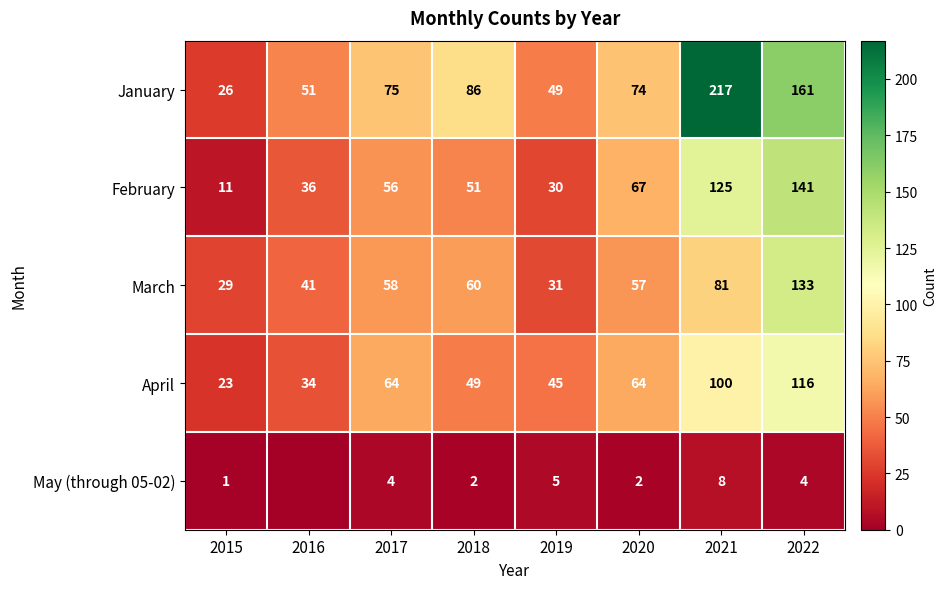

Which series changed the most between 2019 and 2022?

January